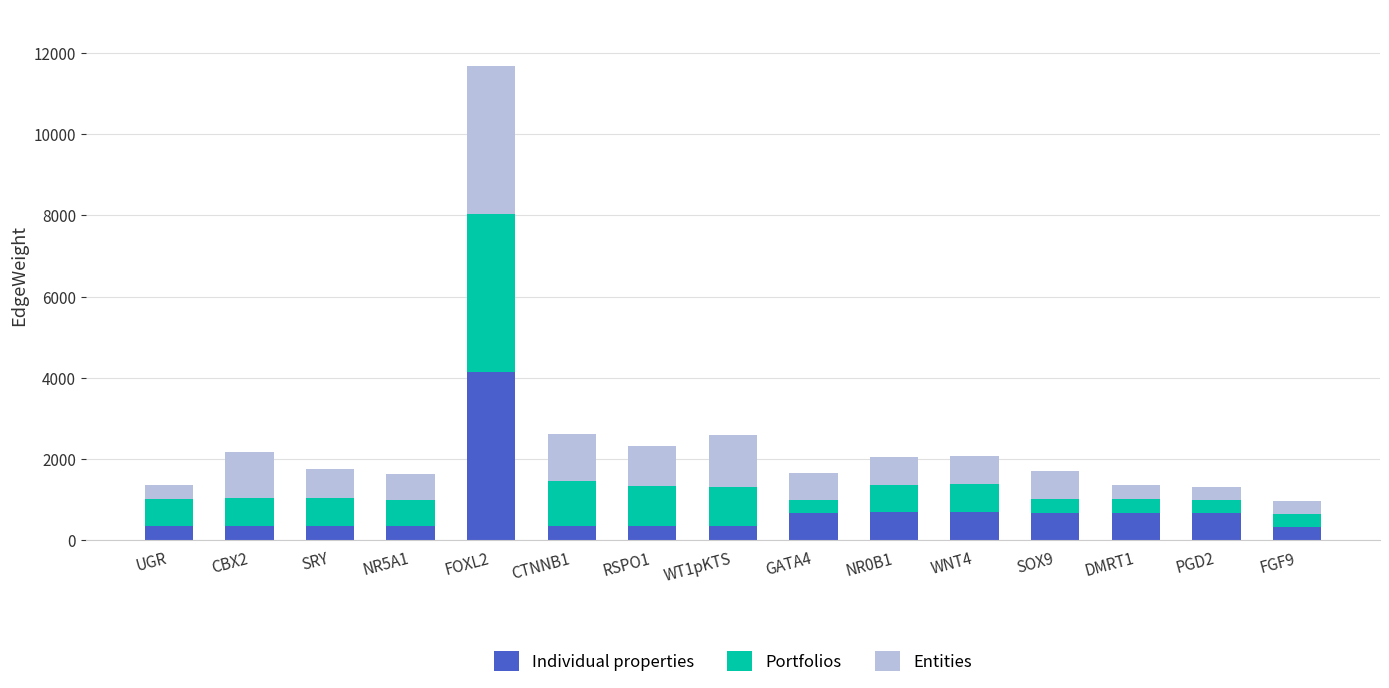

What is the maximum value for Individual properties?

4155